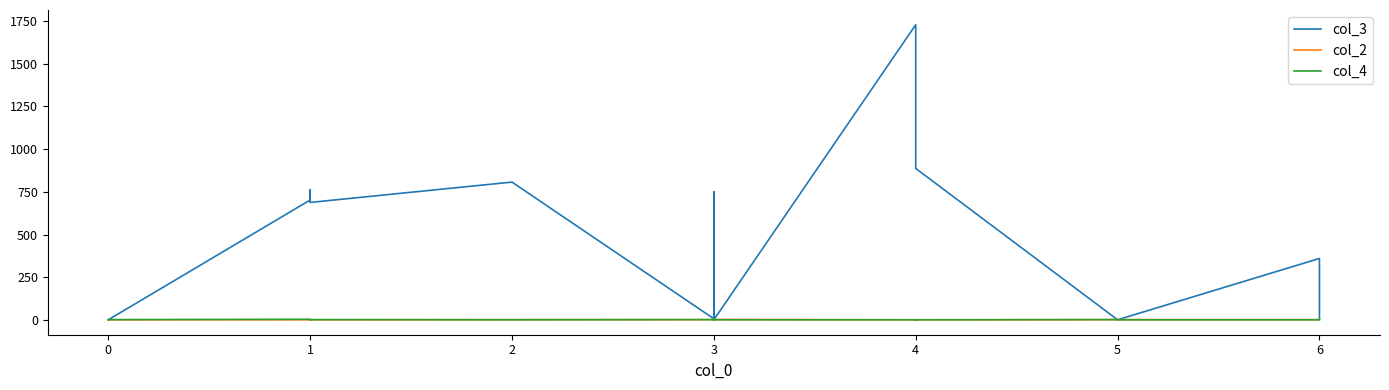

How many lines are shown in the chart?

3